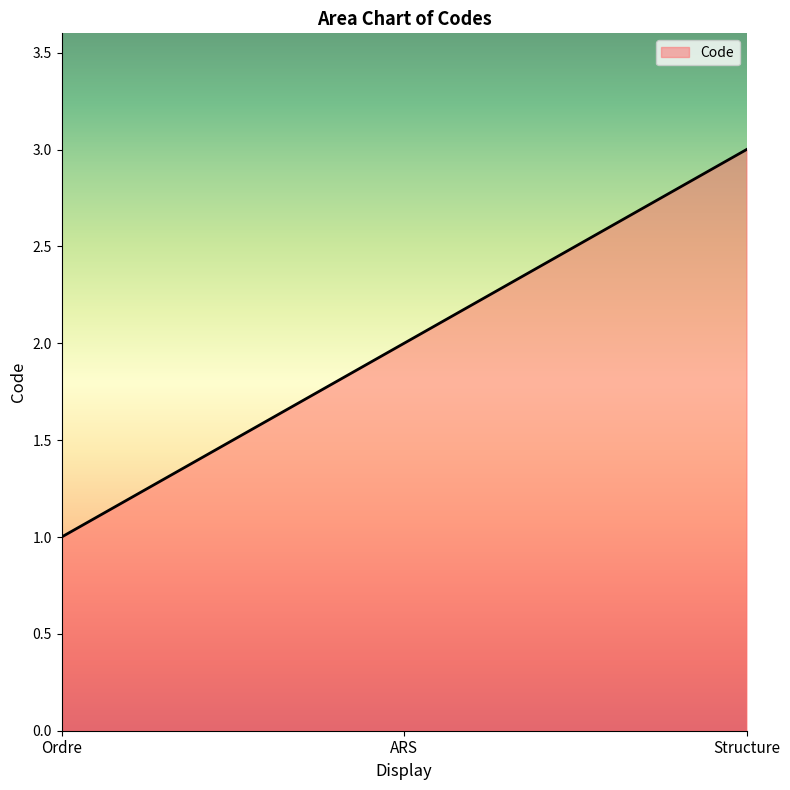

How many values are below 2?

1